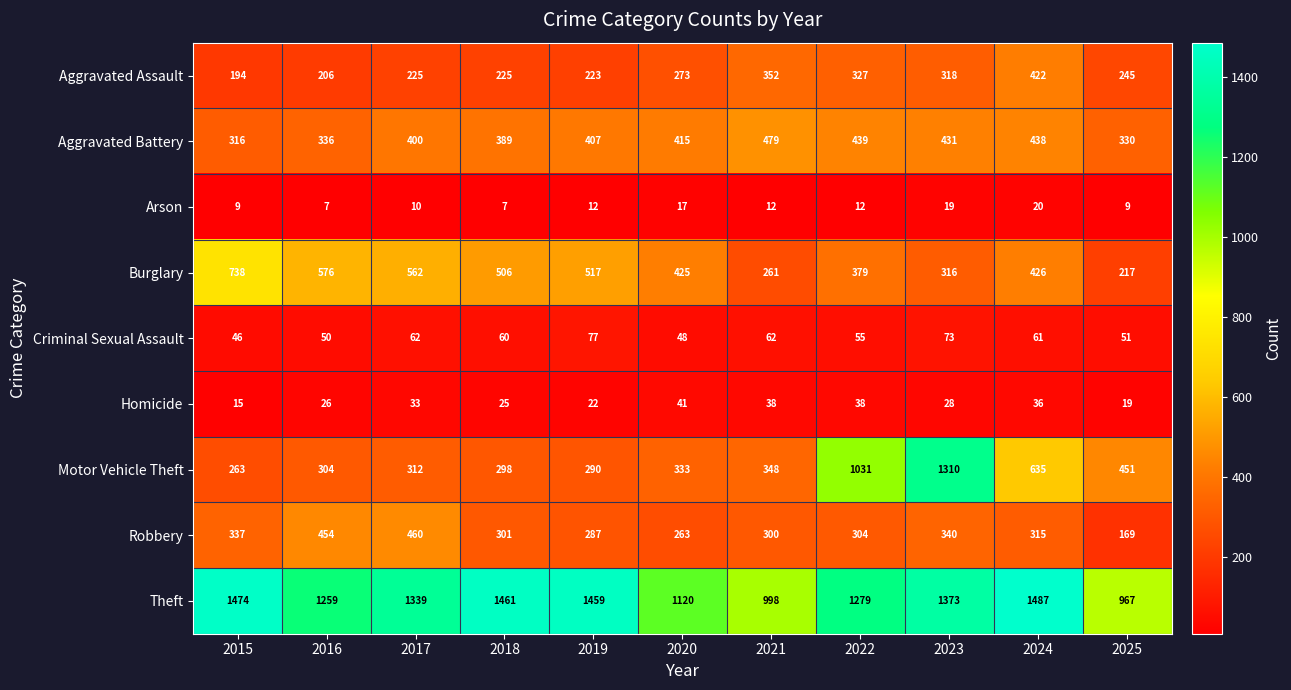

Which category has the highest value in the Criminal Sexual Assault series?

2019